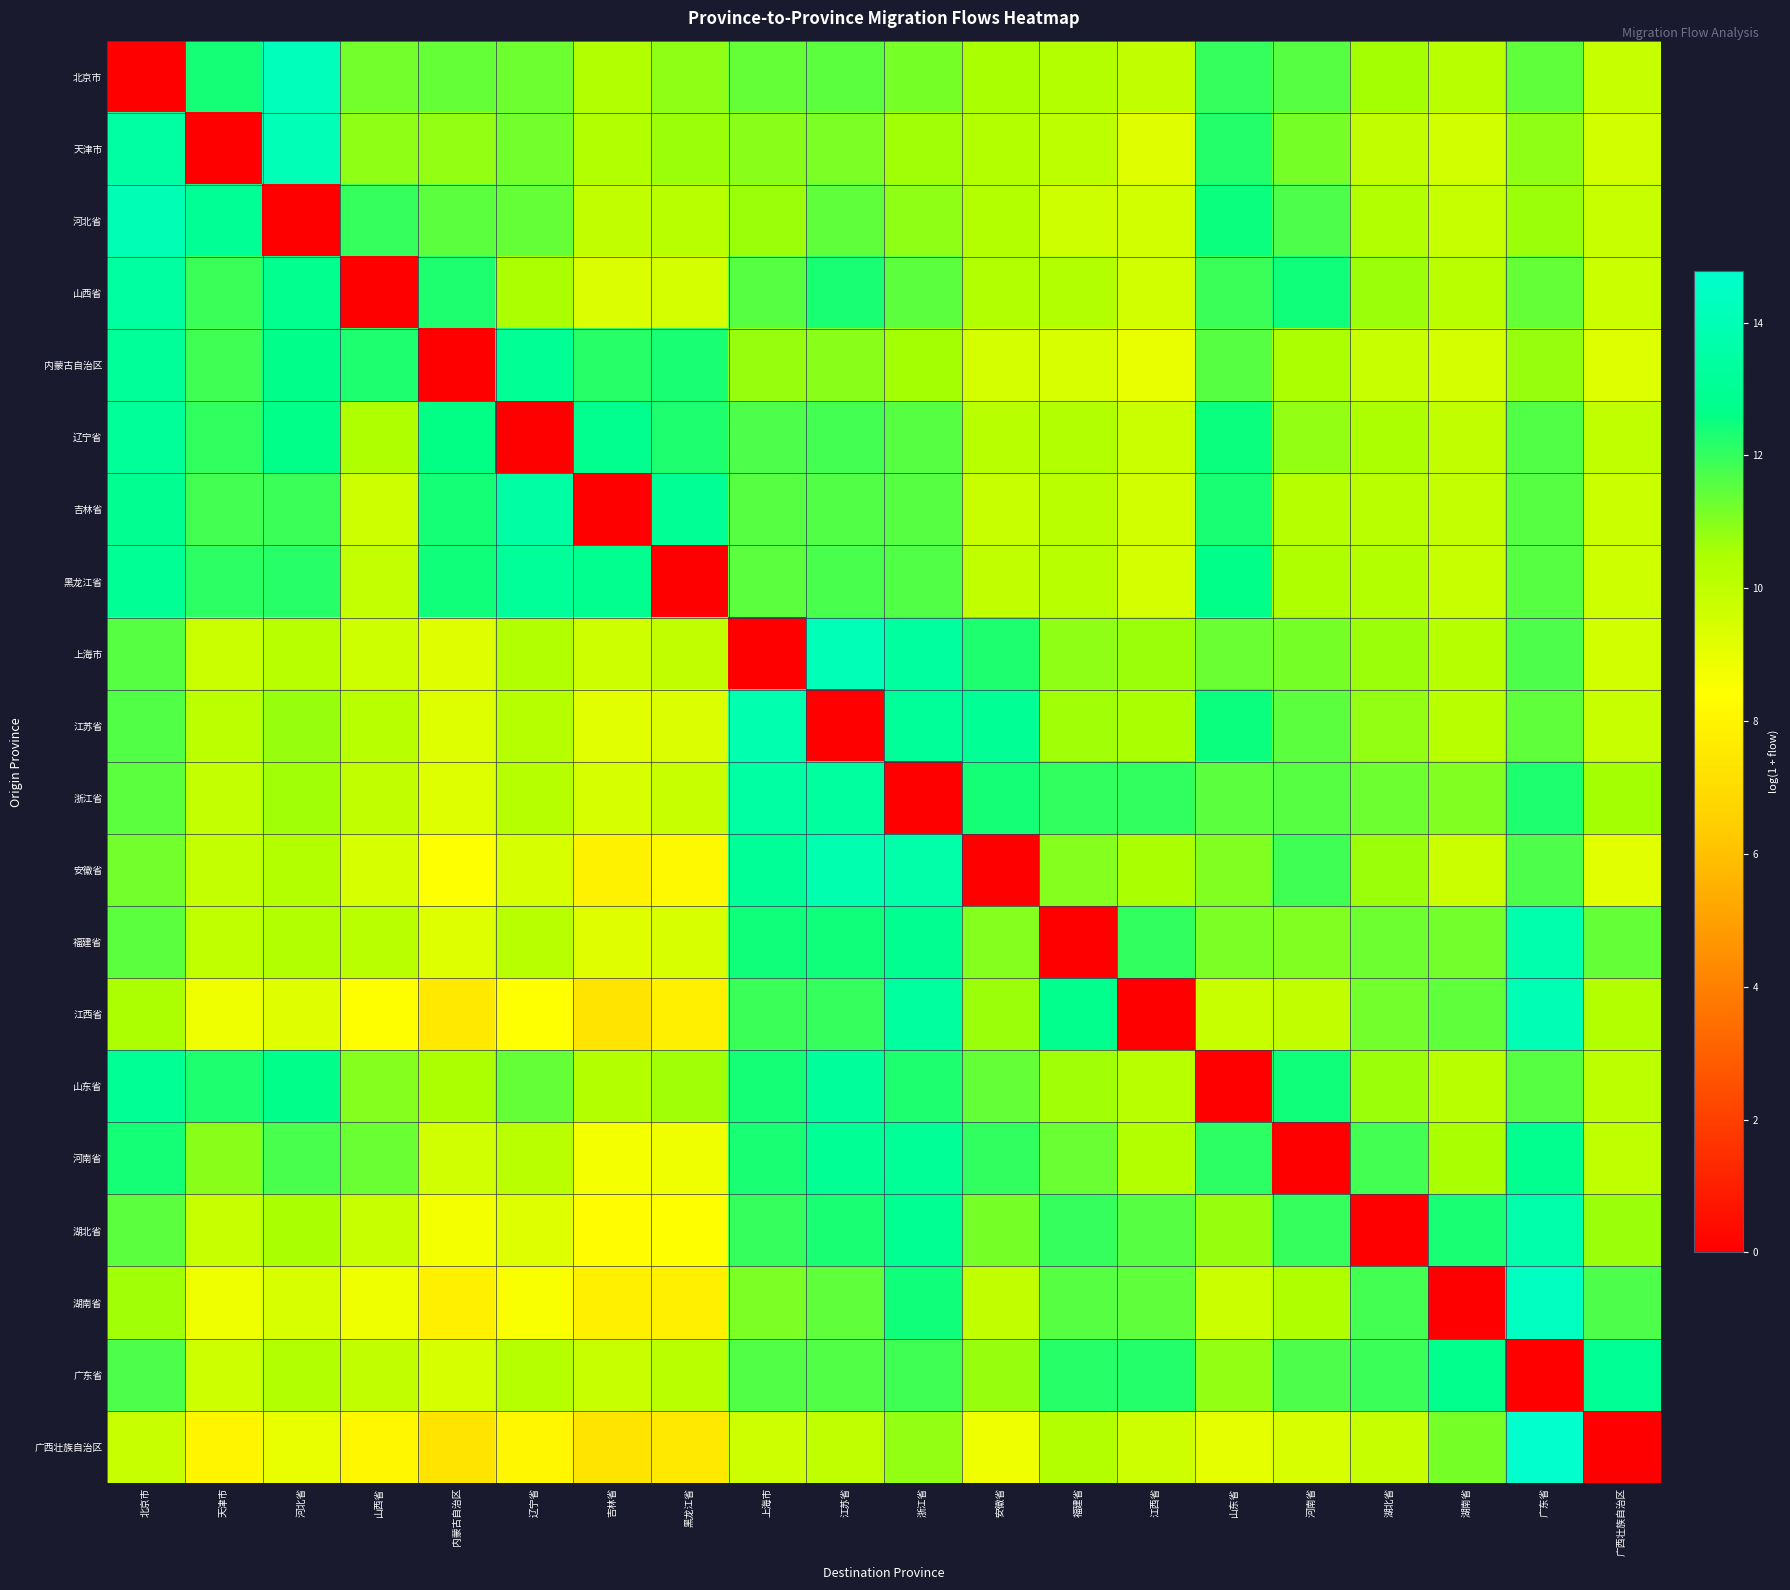

Which category has the highest value across all series?

广东省